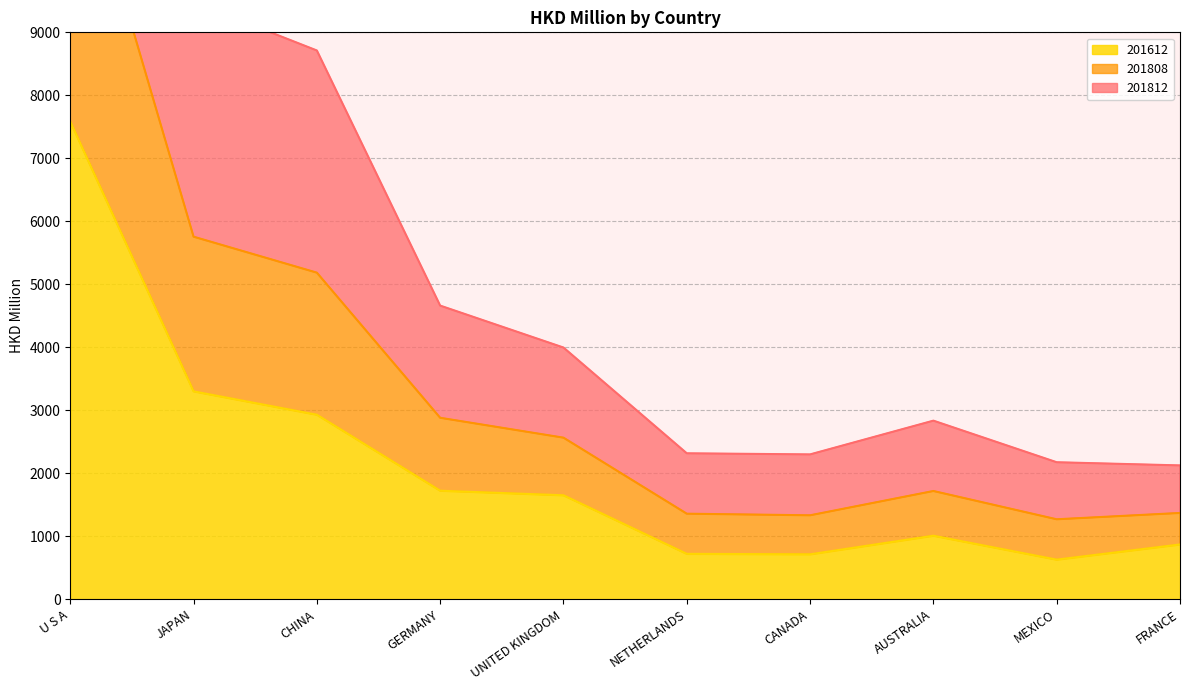

Rank the series at MEXICO from lowest to highest value.

201612, 201808, 201812